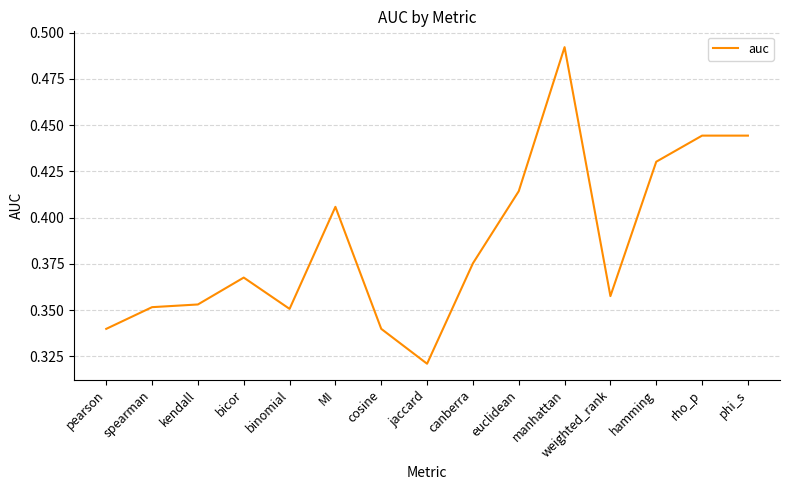

Which category has the lowest value across all series?

jaccard